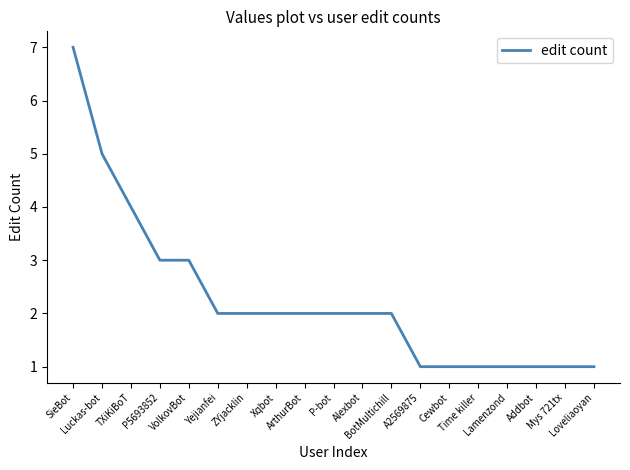

What is the difference between the maximum and minimum values?

6